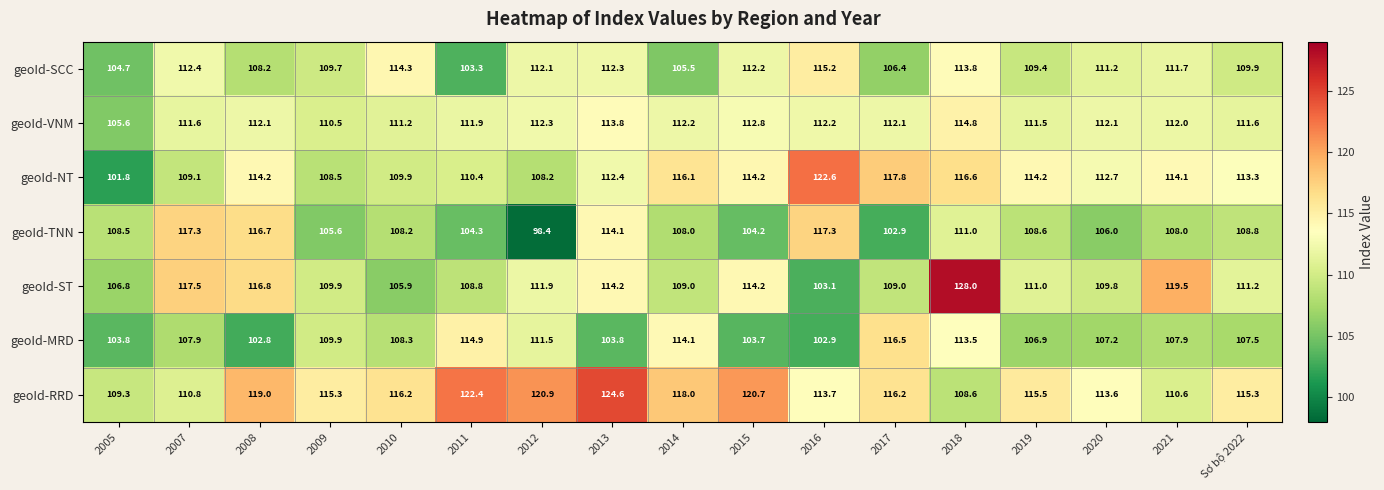

What is the difference between the highest and lowest values at 2019?

8.6